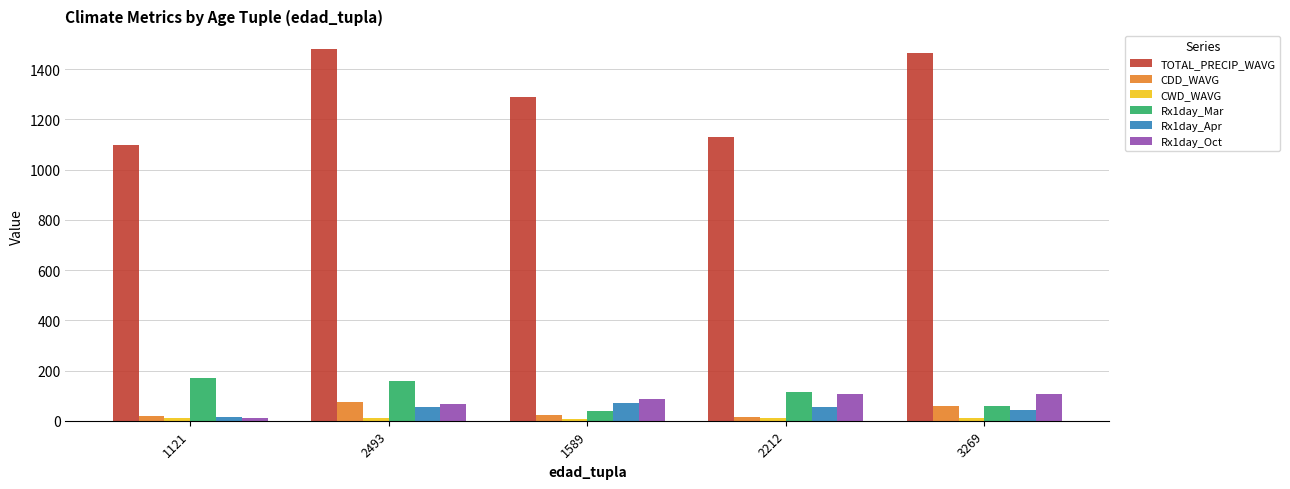

Between 1121 and 3269, which series saw the biggest shift?

TOTAL_PRECIP_WAVG